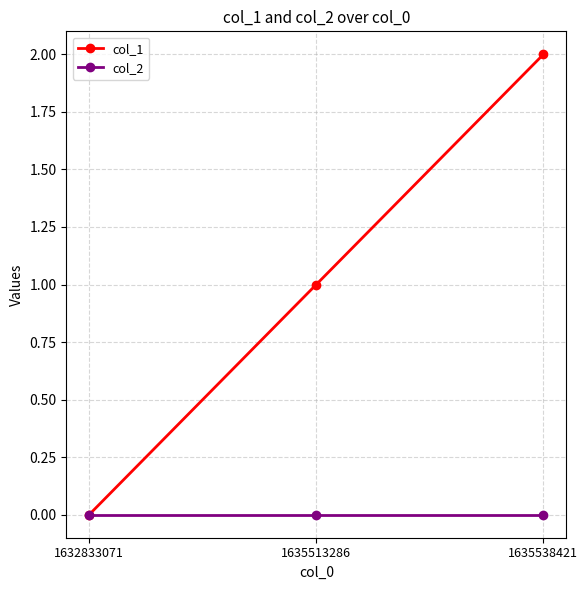

How many categories are shown in the chart?

3